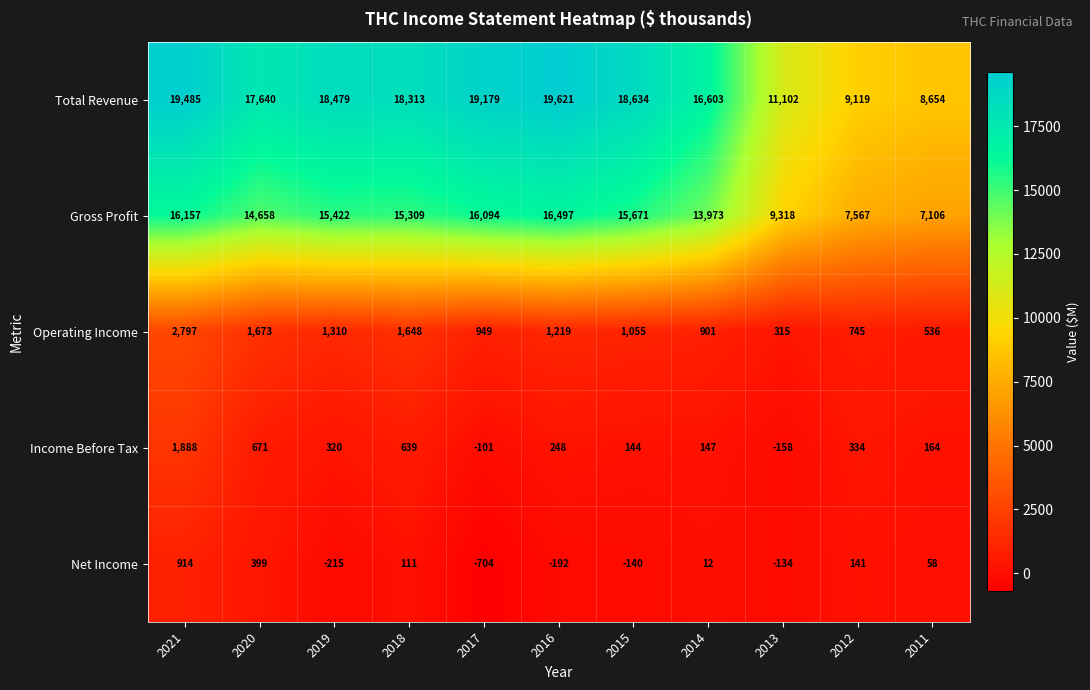

How many values in Income Before Tax are above zero?

9